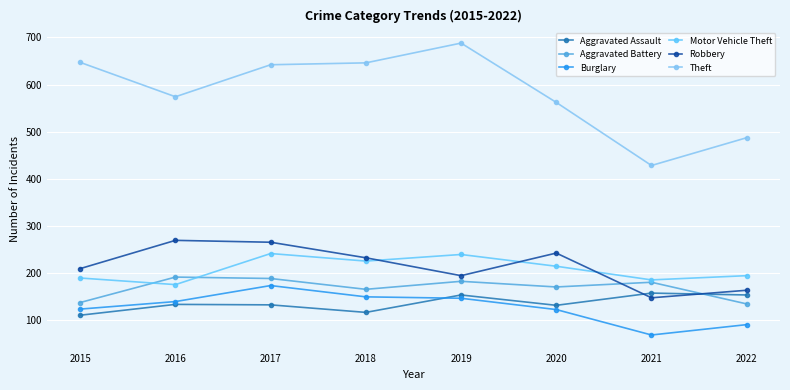

What is the sum of the Aggravated Assault values at 2020 and 2022?

284